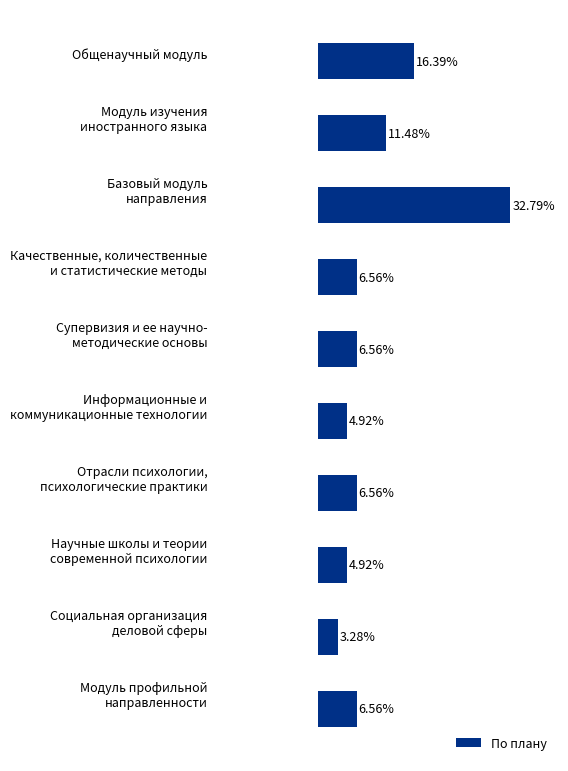

At which label is the value closest to 18?

Общенаучный модуль